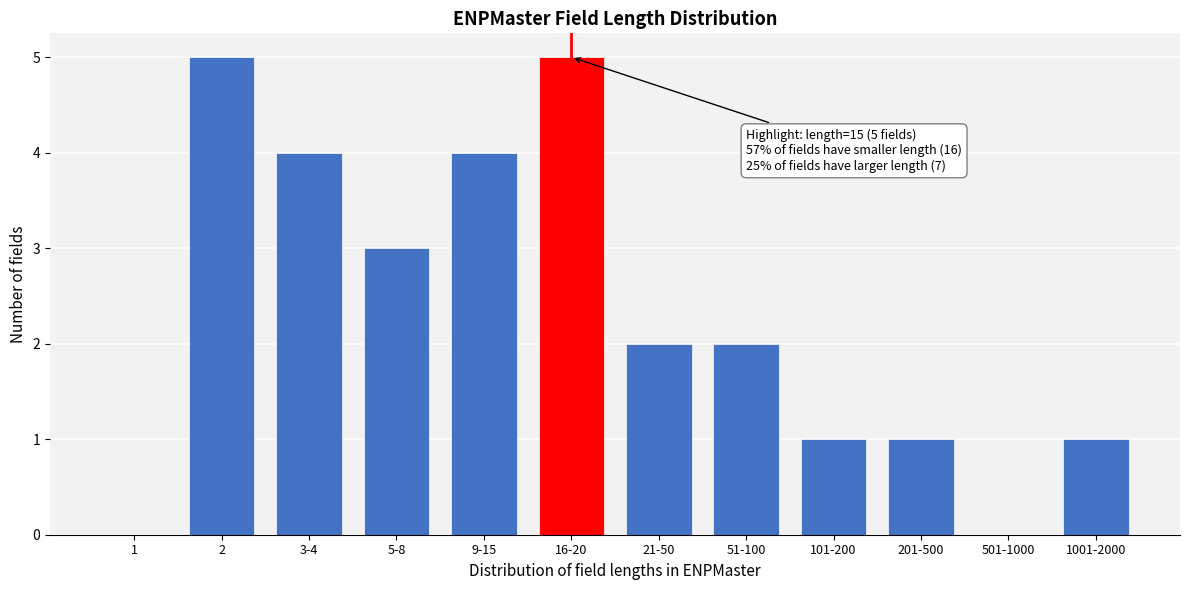

Reading left to right, transcribe all the data shown in this chart.

1=0	2=5	3-4=4	5-8=3	9-15=4	16-20=5	21-50=2	51-100=2	101-200=1	201-500=1	501-1000=0	1001-2000=1